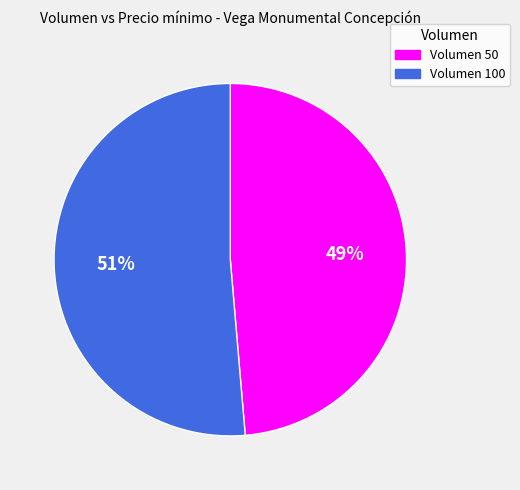

Combined, do Volumen 50 and Volumen 100 account for over 50%?

Yes